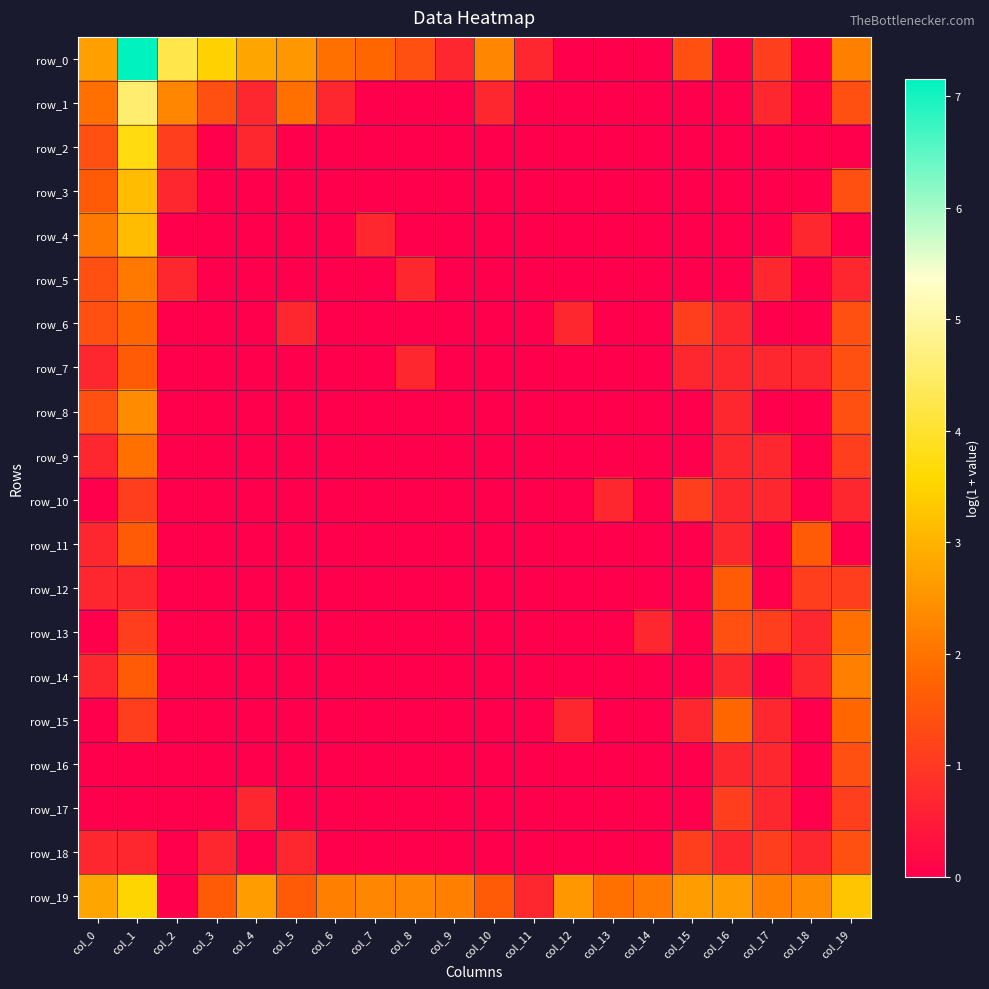

Which series has the largest range (max minus min)?

row_0